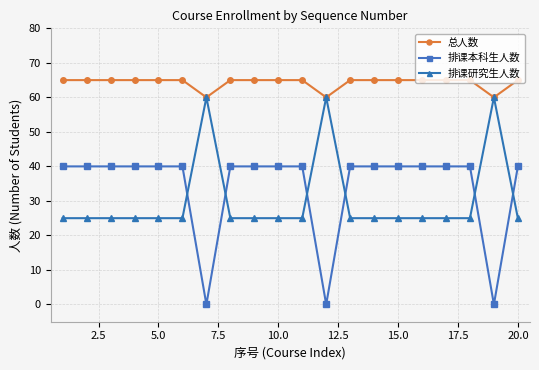

True or false: 排课本科生人数 and 排课研究生人数 intersect in this chart.

True